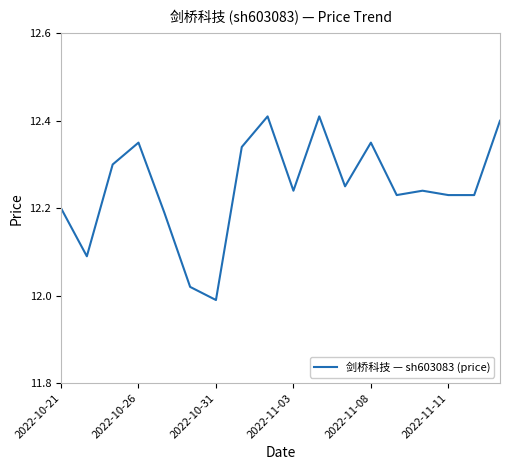

What is the difference between the maximum and minimum values?

0.4